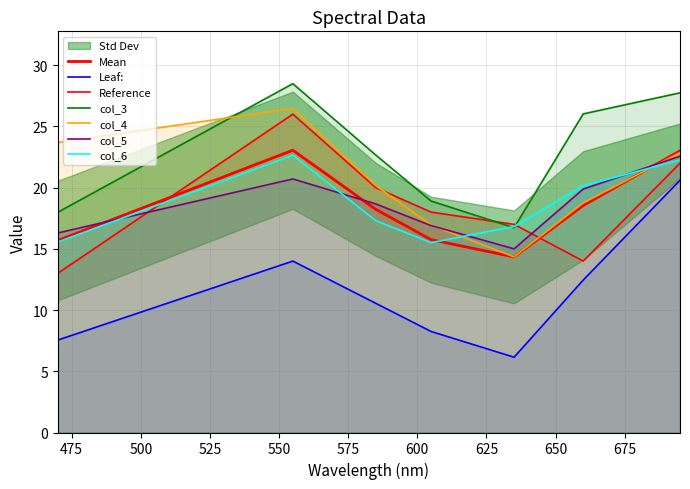

What is the value of the col_6 point at the 2nd from the left?

22.6